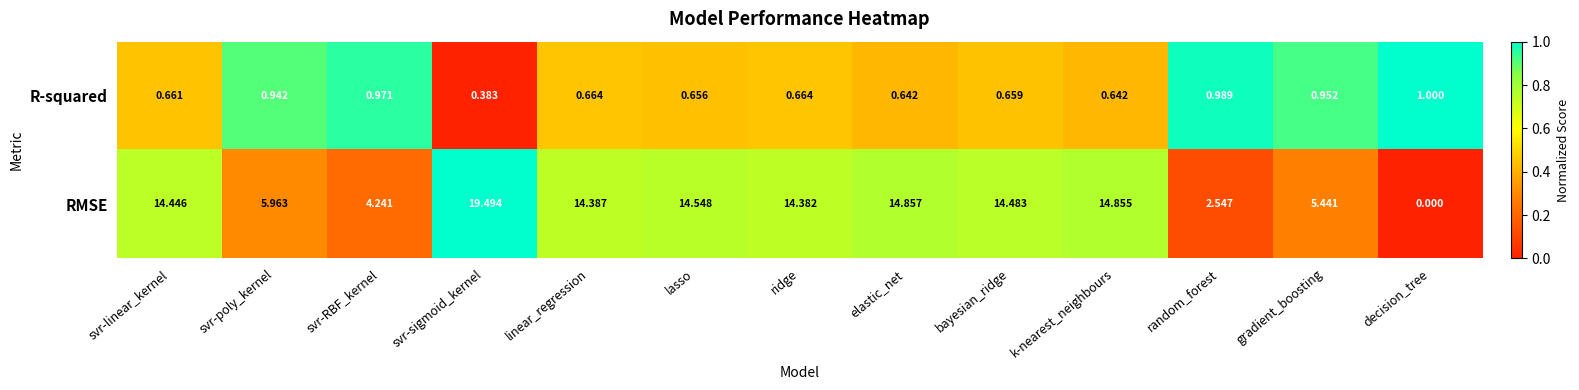

Which series has the largest range (max minus min)?

RMSE